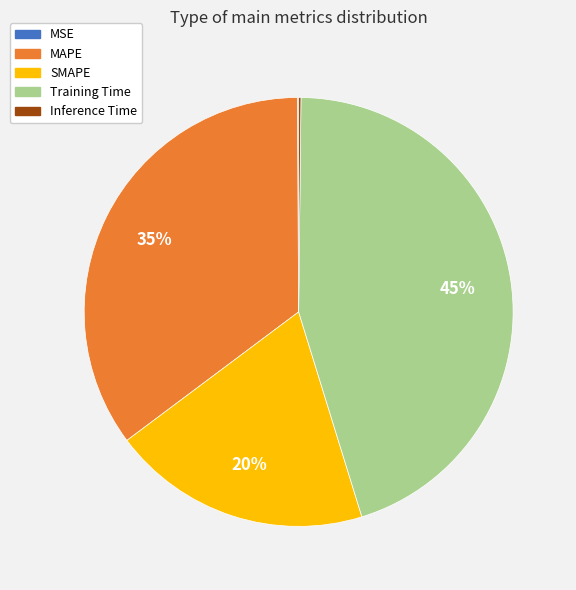

Do Training Time and MAPE together represent more than half of the pie?

Yes